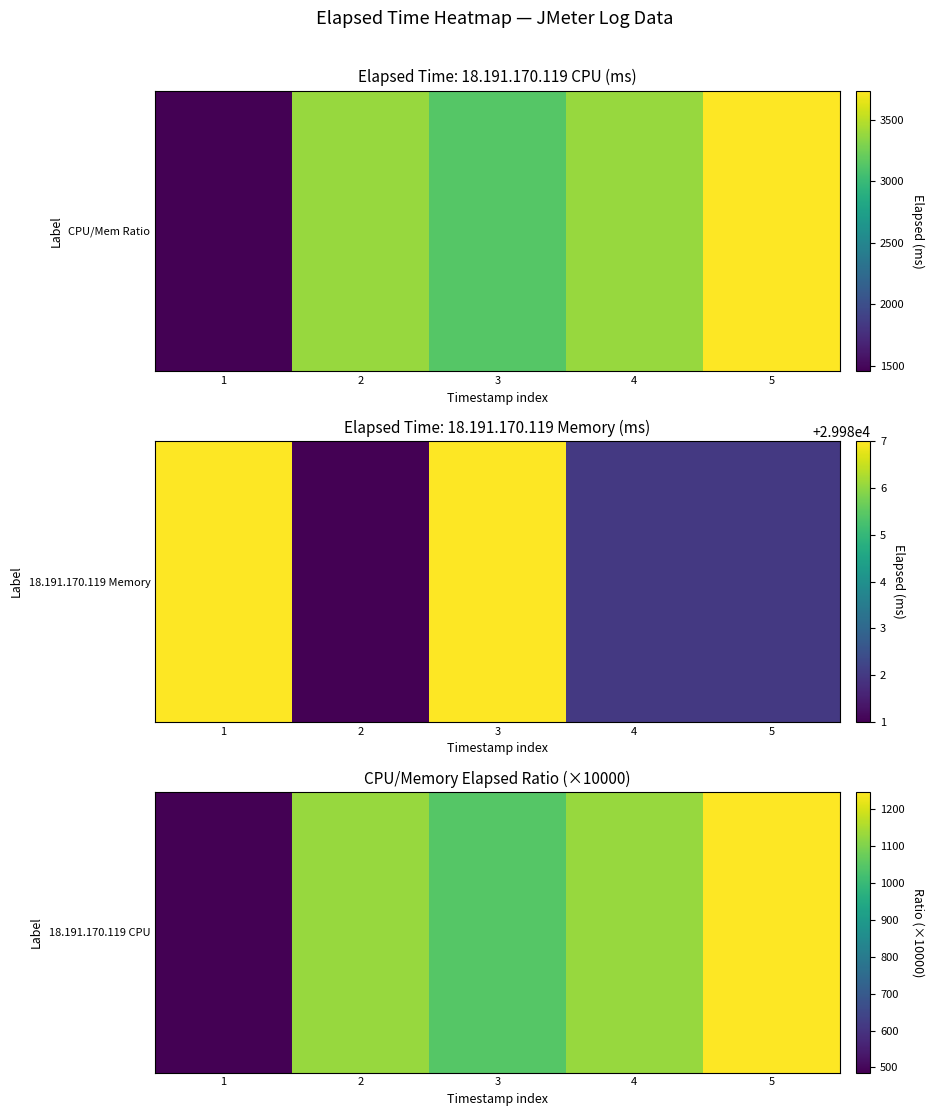

What is the greatest value displayed?

1245.7